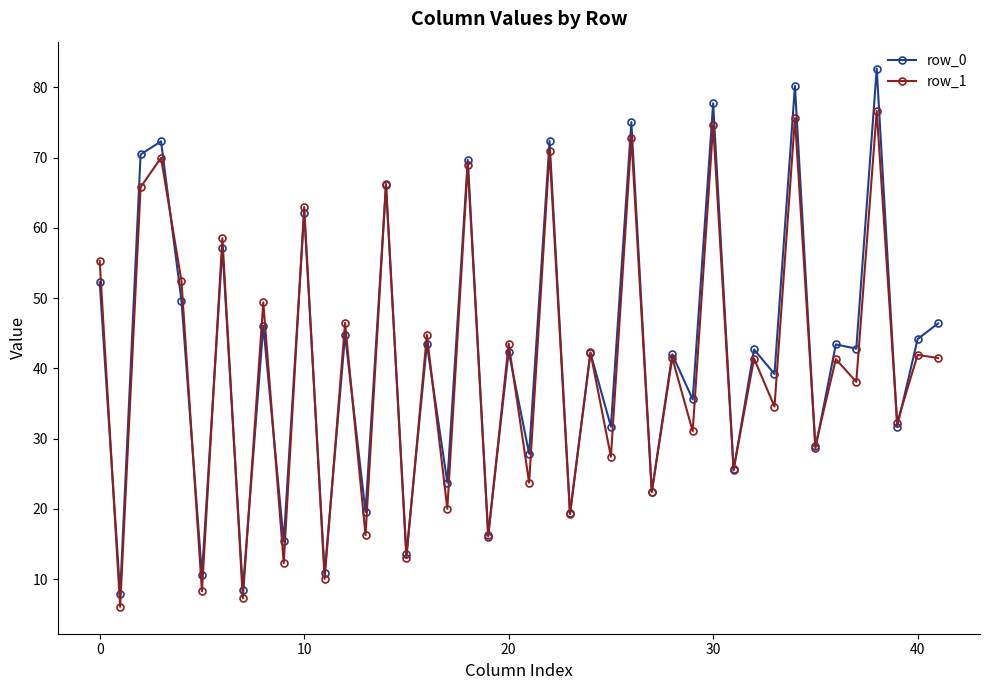

What is the greatest value displayed?

82.7